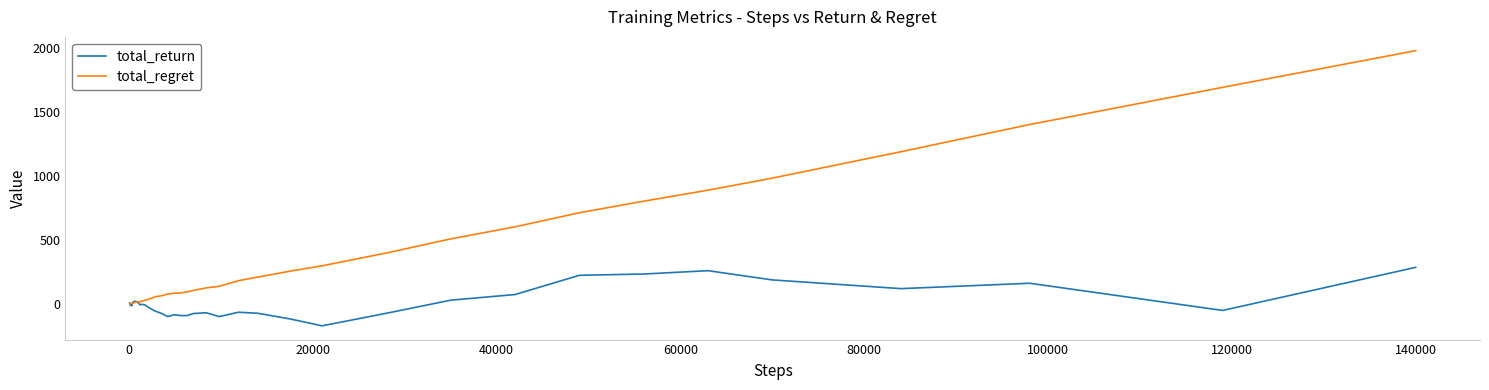

Which series has the largest total across all categories?

total_regret